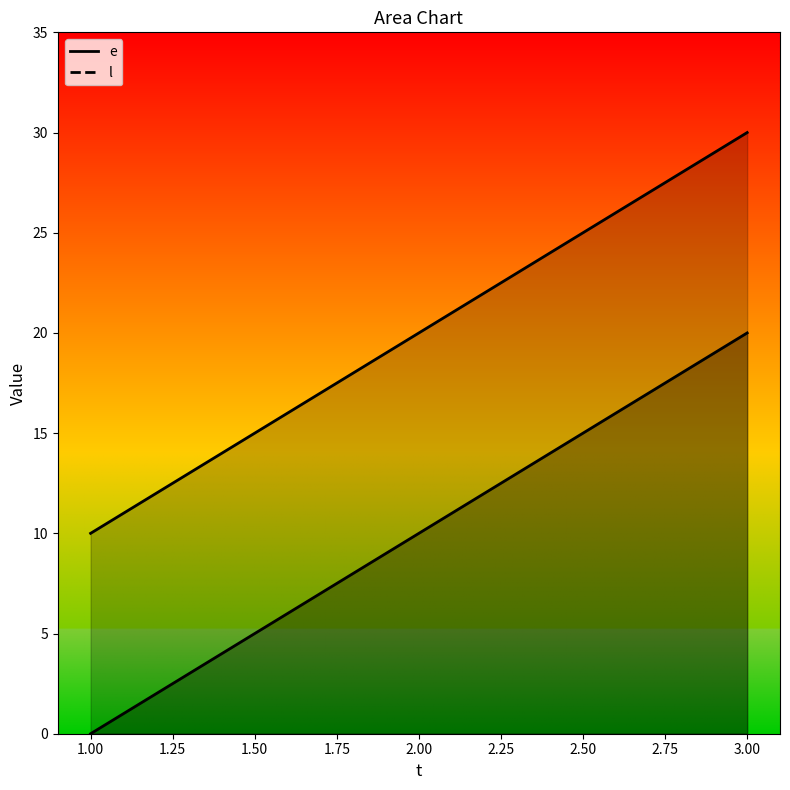

List the series in order of their overall mean, lowest first.

e, l